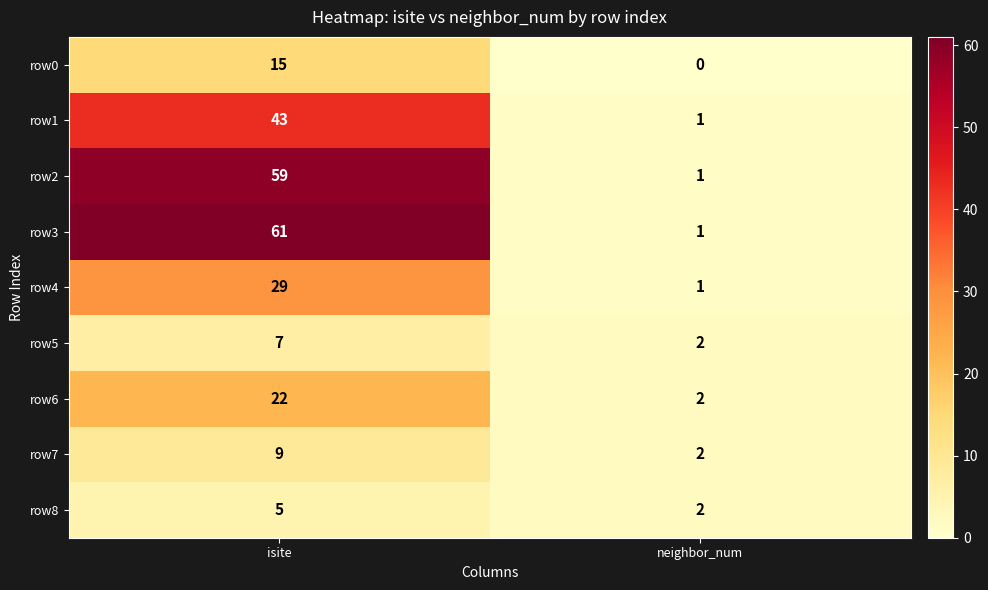

What is the average value of the row7 series?

6